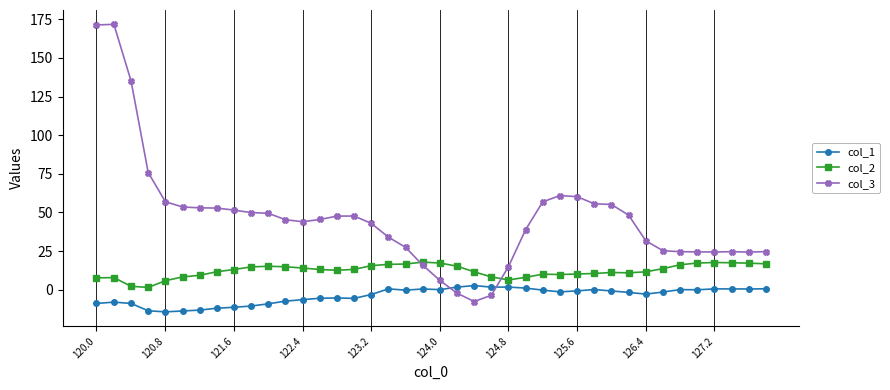

What is the value of the col_1 point at the 13th from the left?

-6.4